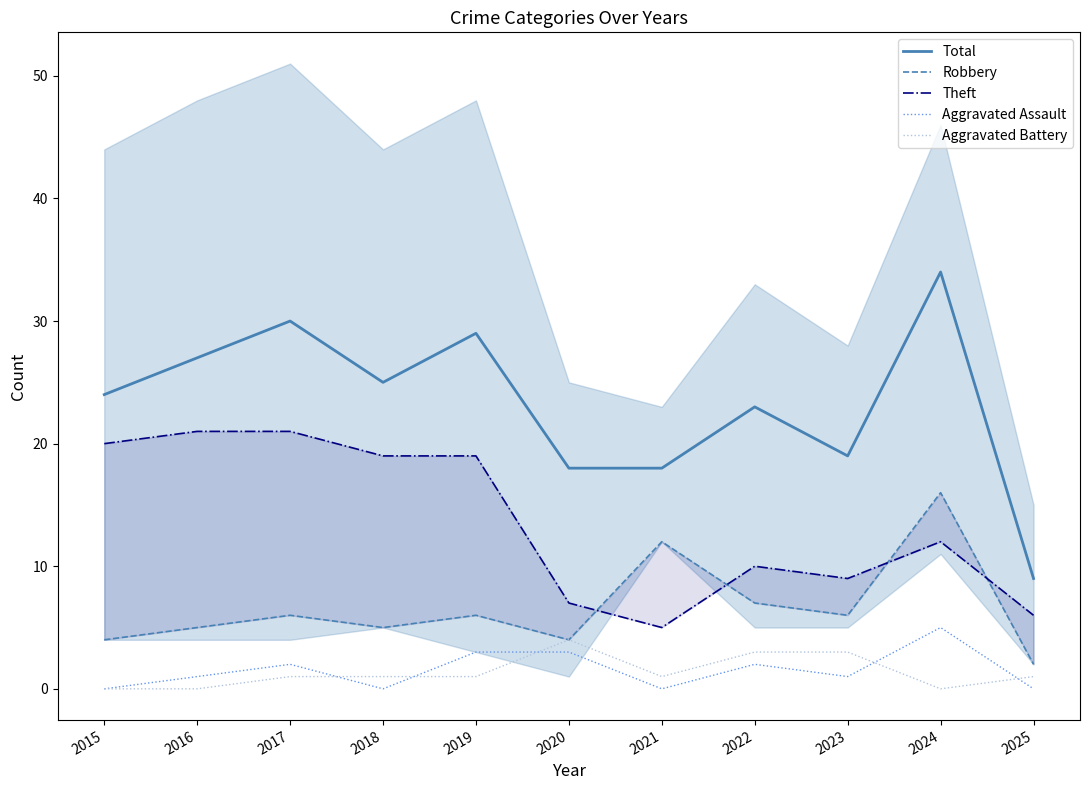

Where does the Theft series first go above 12?

2015